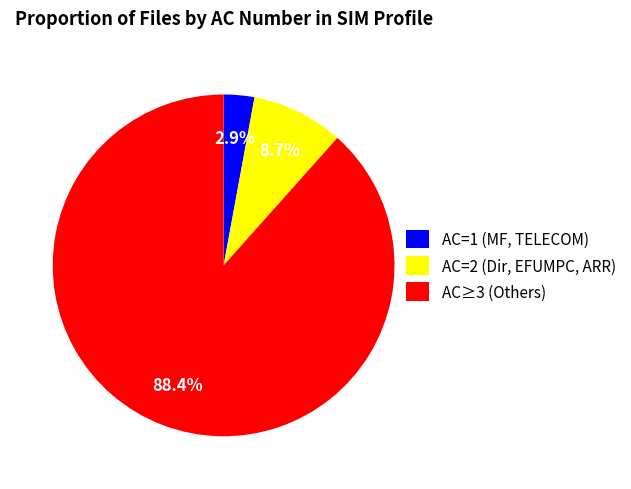

How many slices are in this pie chart?

3